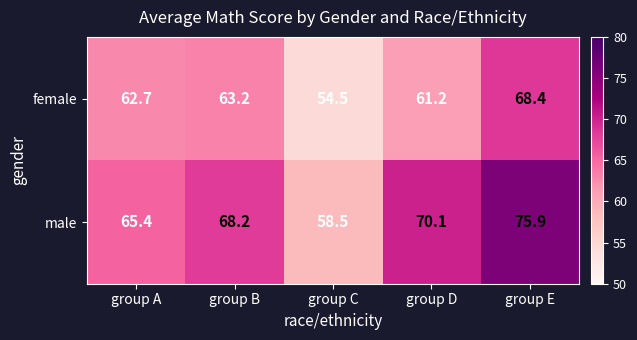

True or false: male has a value of 103.0 at group B.

False